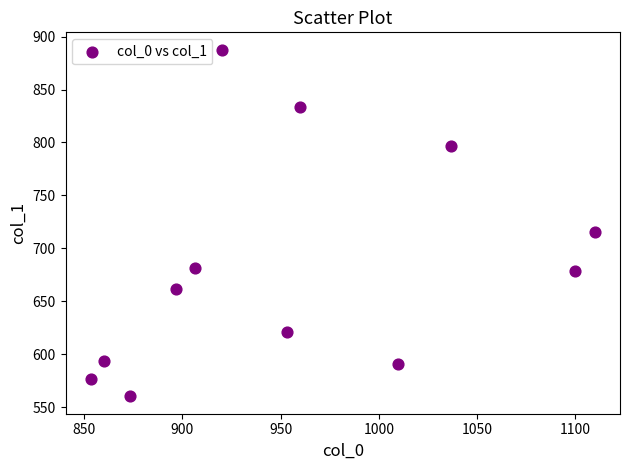

What is the range of Y values (max minus min)?

327.4